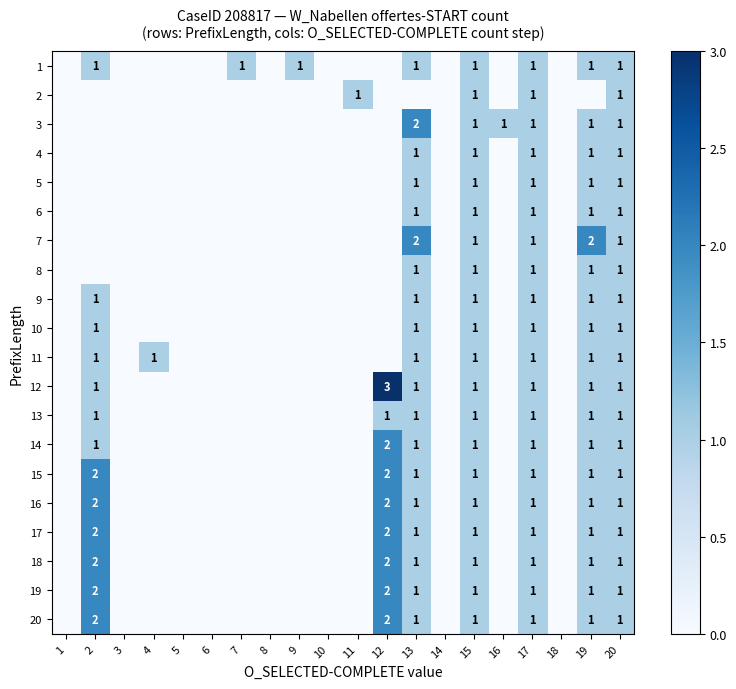

Is it true that 14 equals 2 at 12?

True